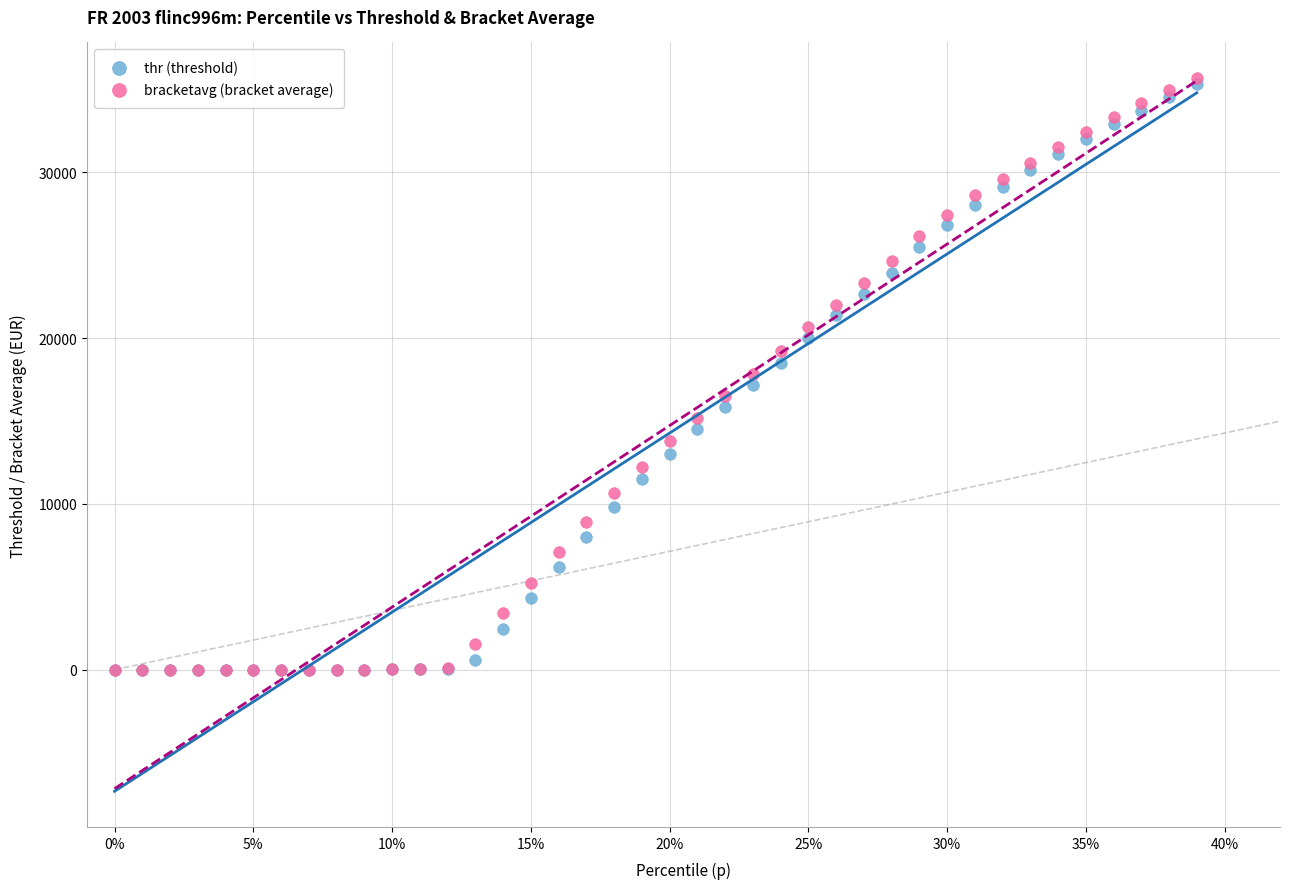

What are all the series names shown in the legend?

thr (threshold), bracketavg (bracket average)